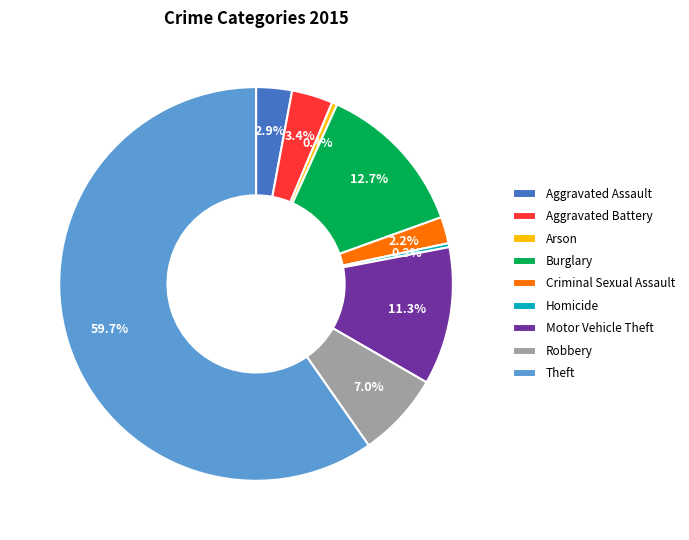

Which category has the biggest portion of the pie?

Theft